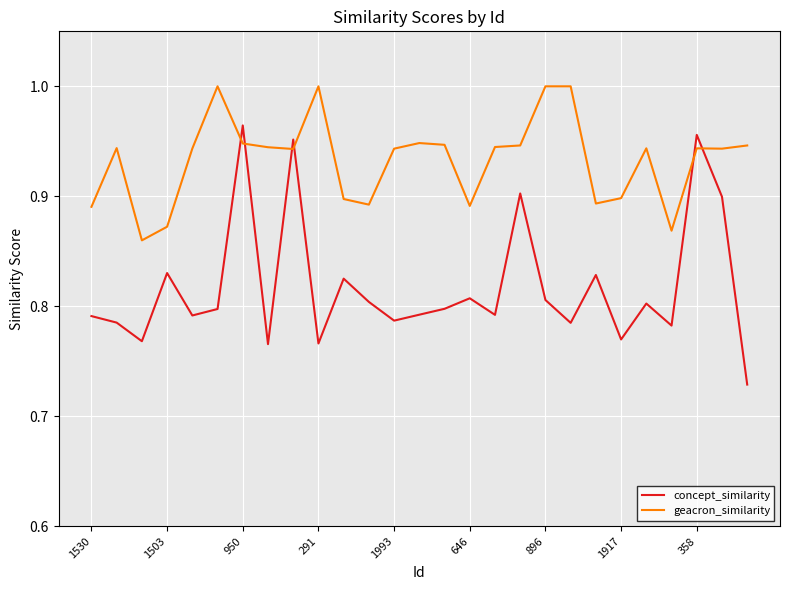

Which series has the largest total across all categories?

geacron_similarity